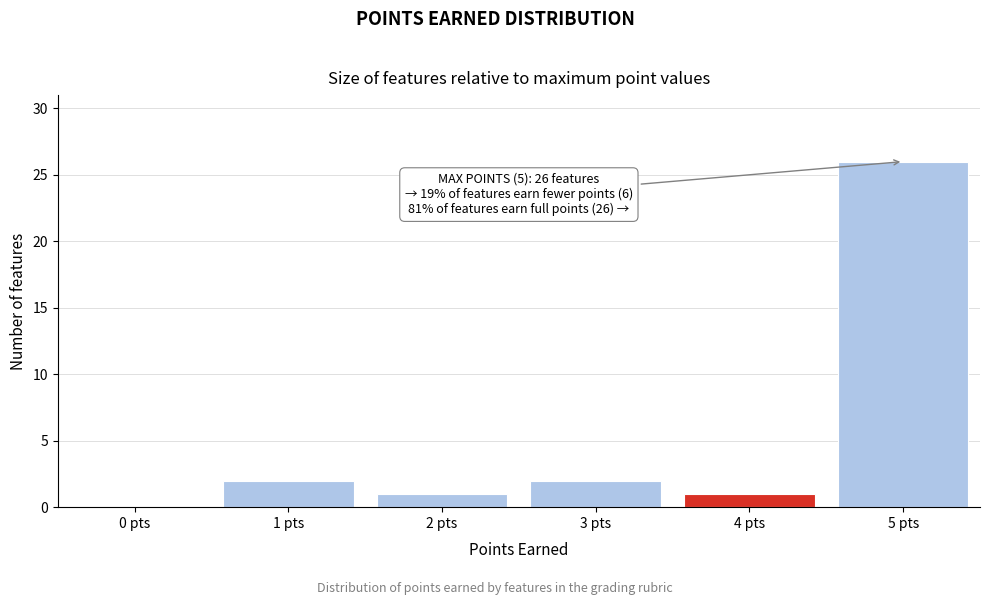

Reading left to right, list all the values displayed in this chart.

0 pts=0	1 pts=2	2 pts=1	3 pts=2	4 pts=1	5 pts=26